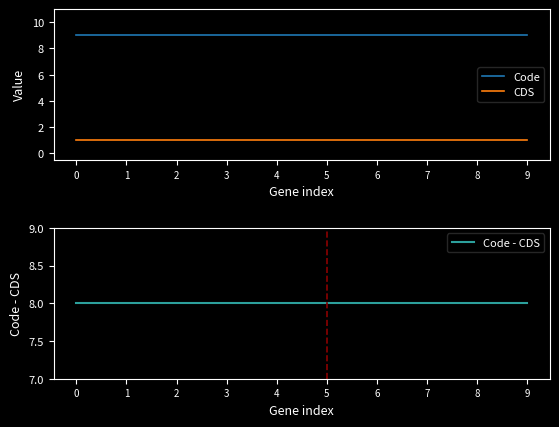

True or false: CDS and Code intersect in this chart.

False